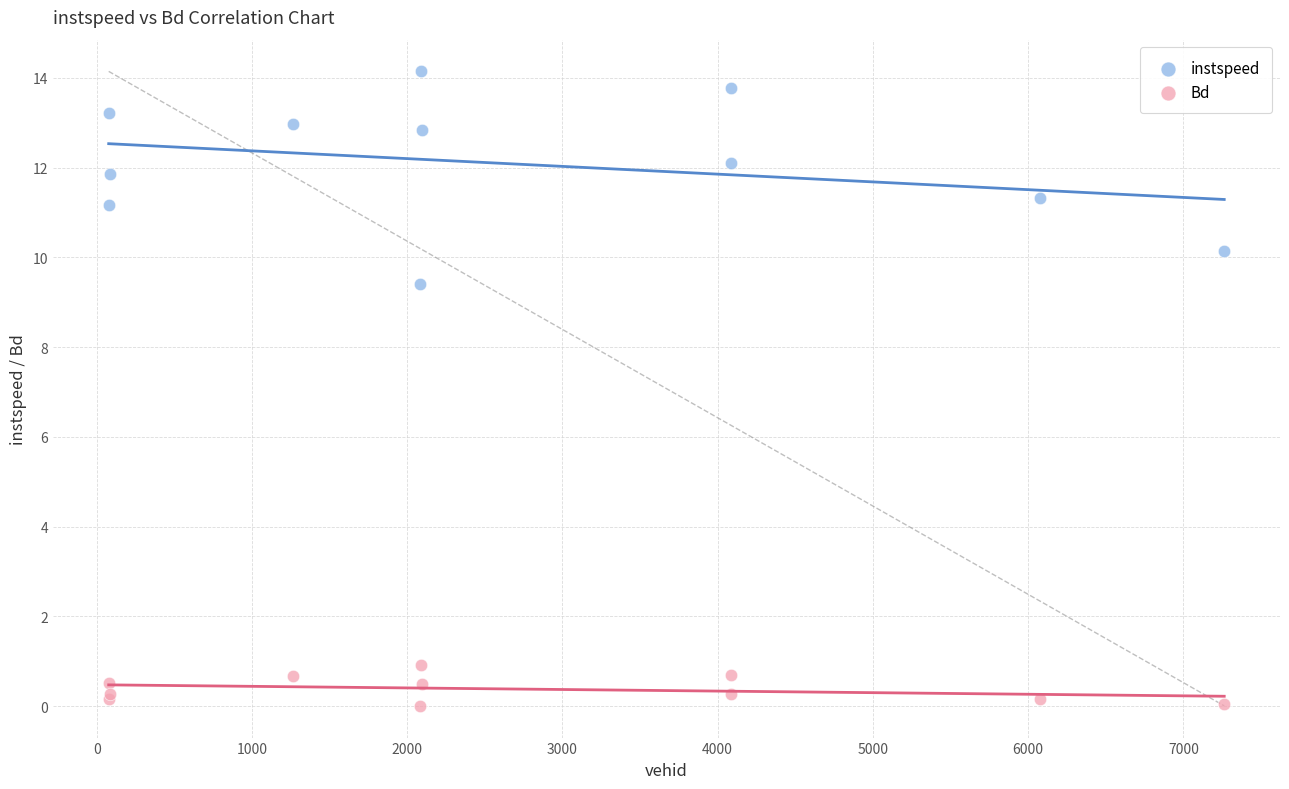

What are all the series names shown in the legend?

instspeed, Bd